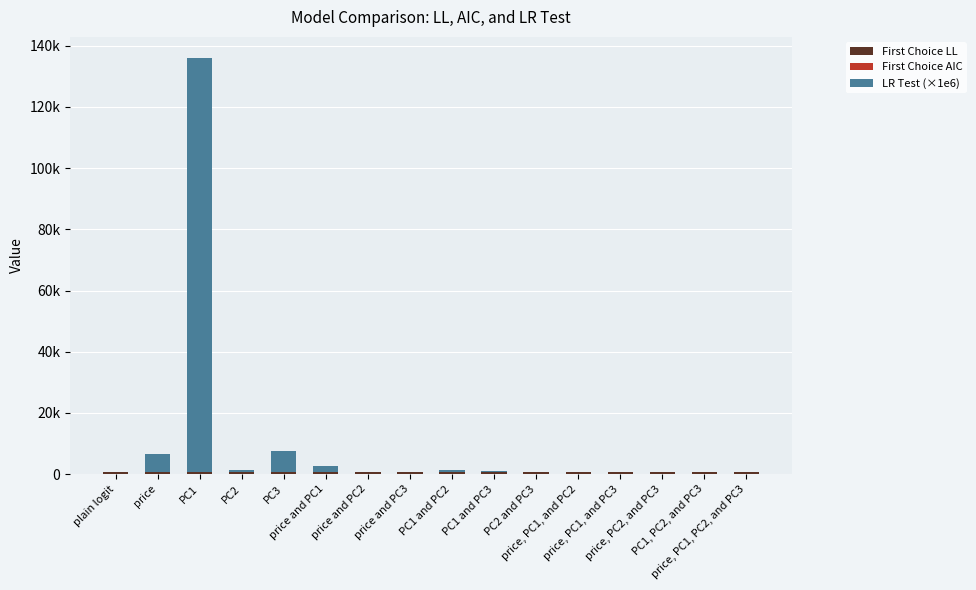

What is the difference between the maximum and minimum values in the First Choice AIC series?

6.0